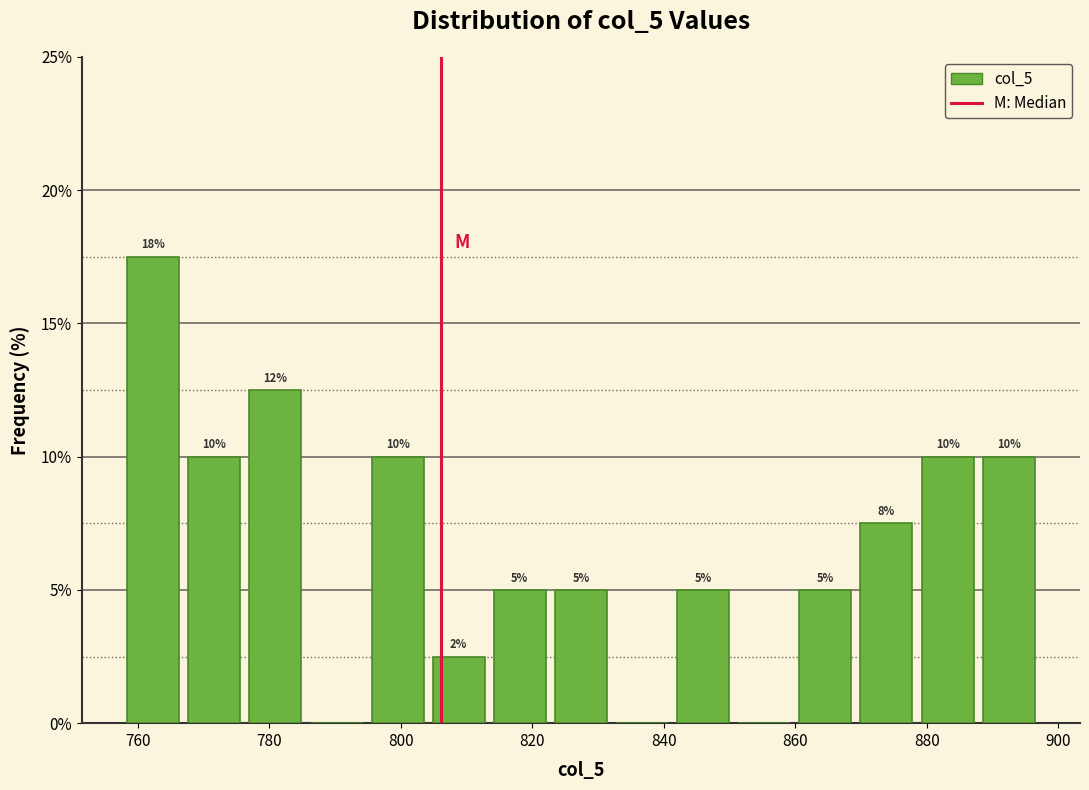

Over which range of the x-axis is the bar tallest?

758 to 766